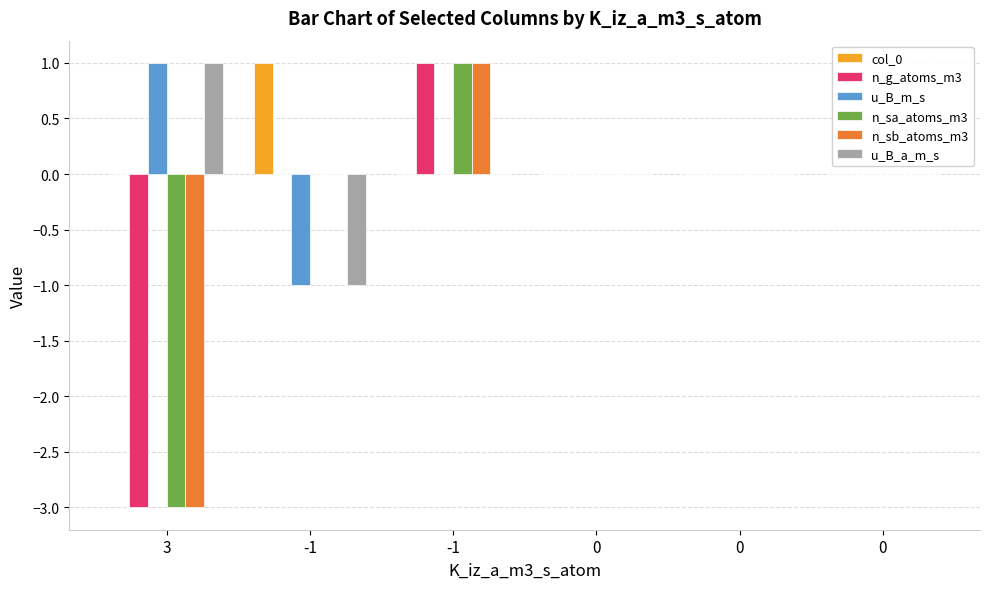

Reading left to right, transcribe all the data shown in this chart.

col_0: 0	1	0	0	0	0
n_g_atoms_m3: -3	0	1	0	0	0
u_B_m_s: 1	-1	0	0	0	0
n_sa_atoms_m3: -3	0	1	0	0	0
n_sb_atoms_m3: -3	0	1	0	0	0
u_B_a_m_s: 1	-1	0	0	0	0